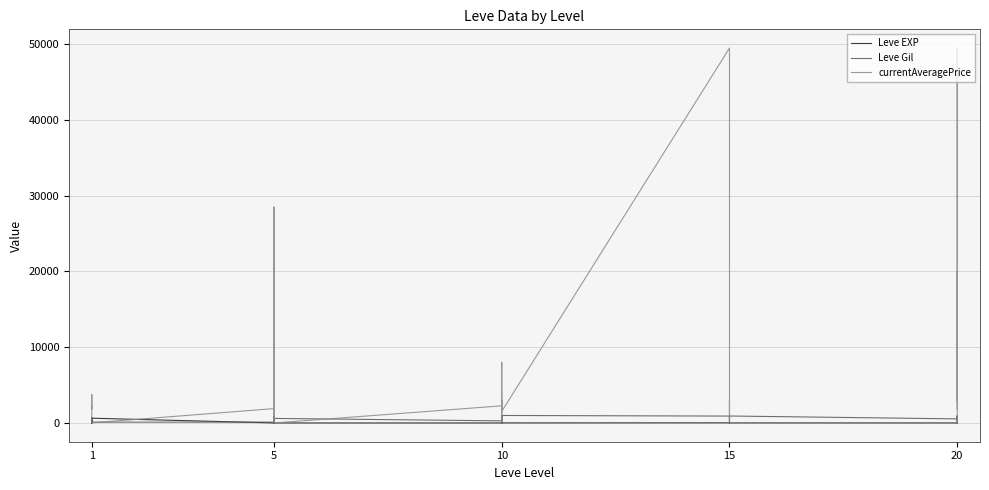

Does the chart have visible grid lines?

Yes